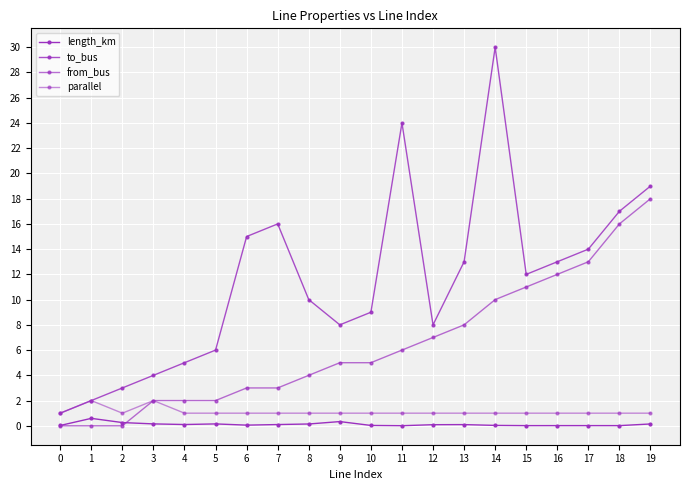

Where is the first local maximum for to_bus?

7